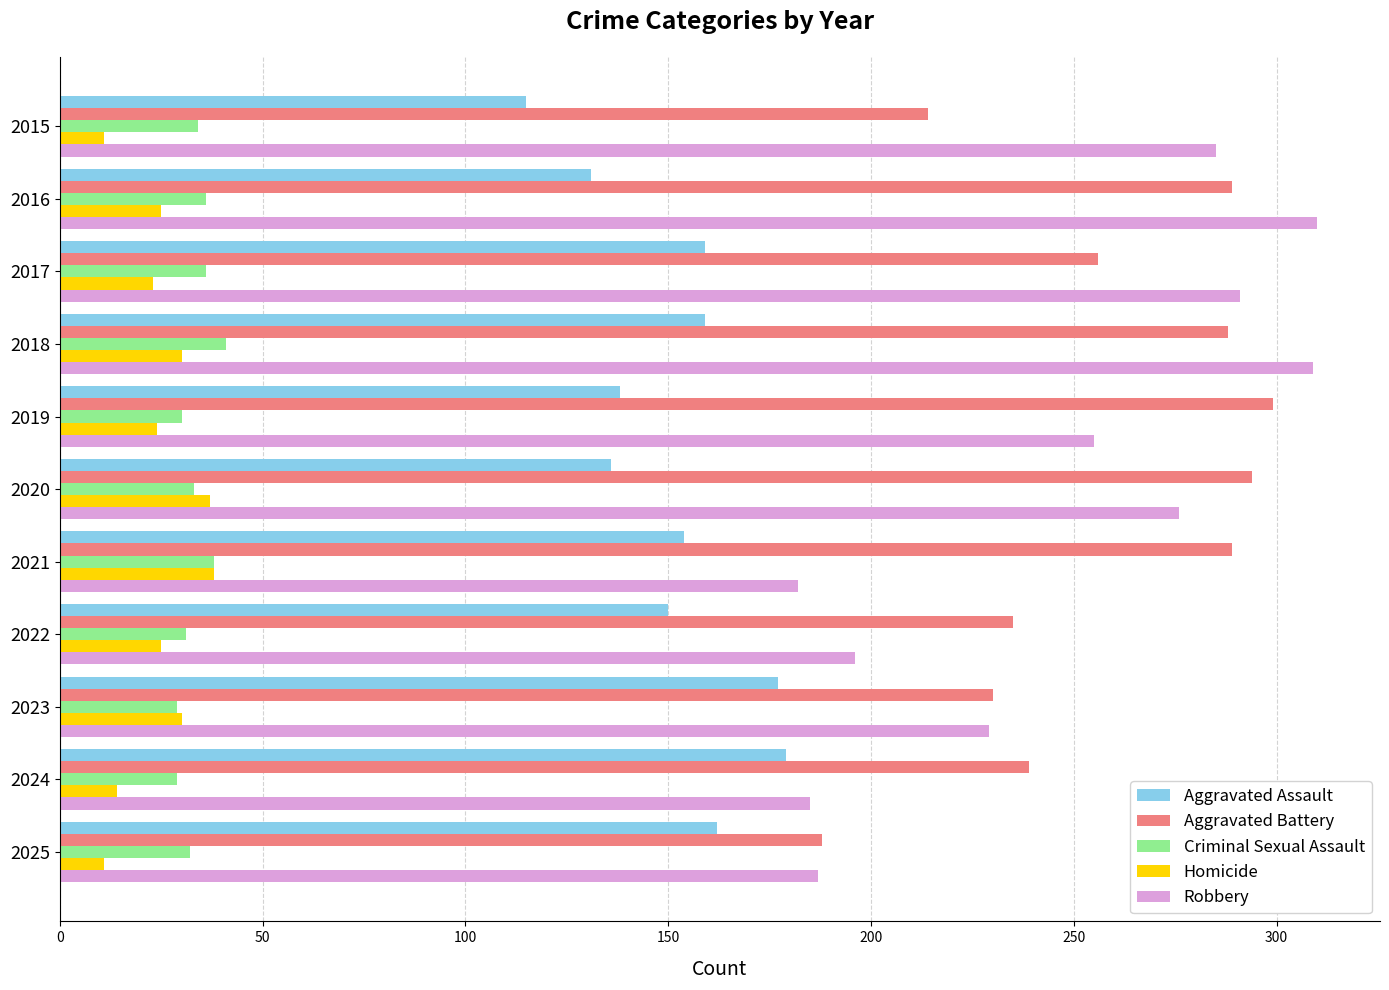

What is the sum of the Aggravated Assault values at 2023 and 2018?

336